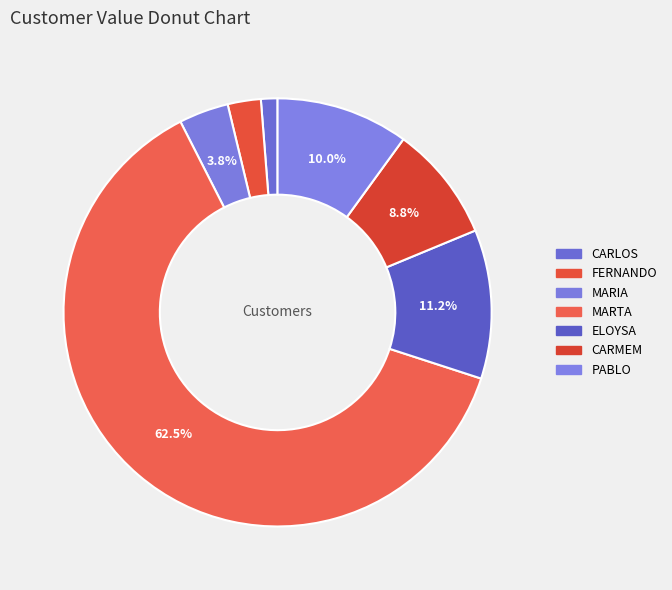

Between CARMEM and ELOYSA, which is larger?

ELOYSA